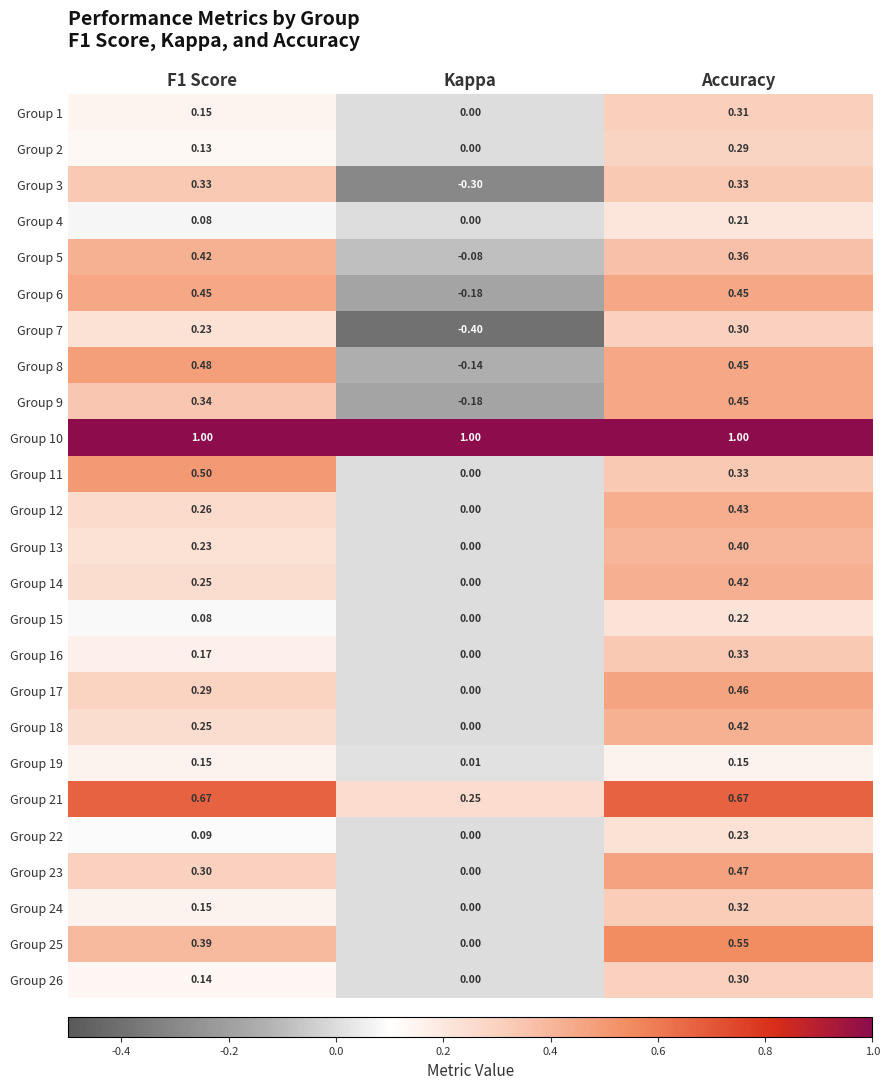

At which label does Group 18 reach its peak?

Accuracy